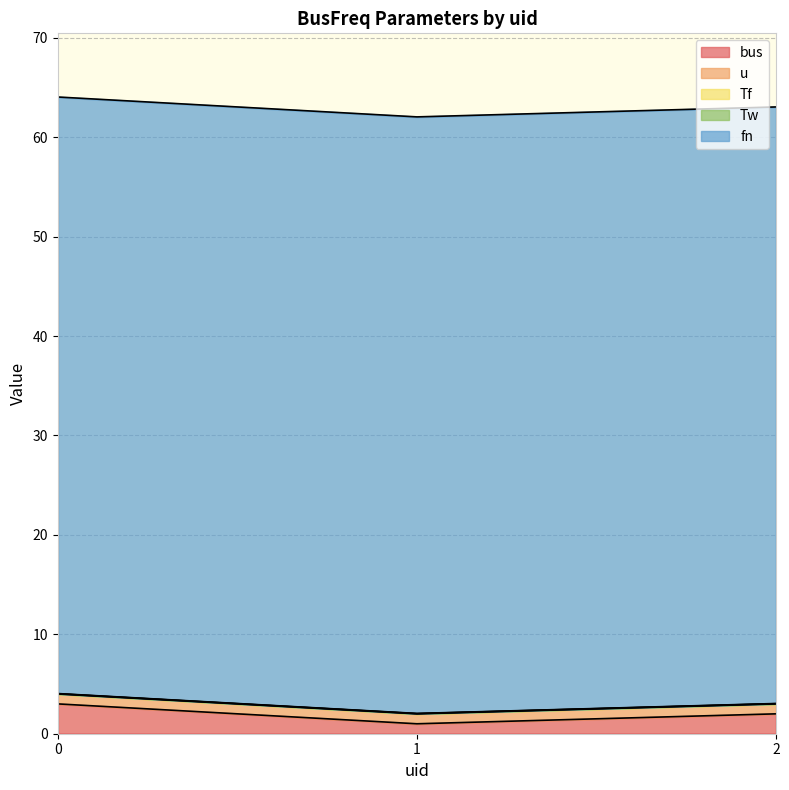

What is the sum of all fn values?

180.0